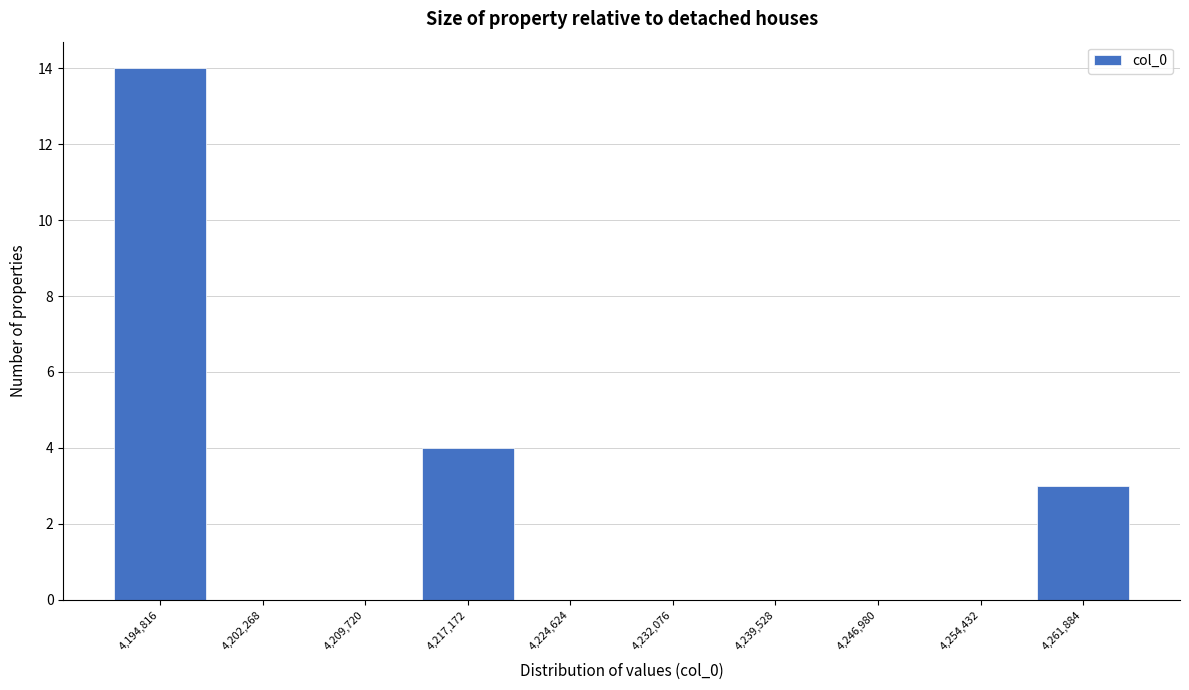

Reading left to right, transcribe all the data shown in this chart.

4,194,816=14	4,202,268=0	4,209,720=0	4,217,172=4	4,224,624=0	4,232,076=0	4,239,528=0	4,246,980=0	4,254,432=0	4,261,884=3